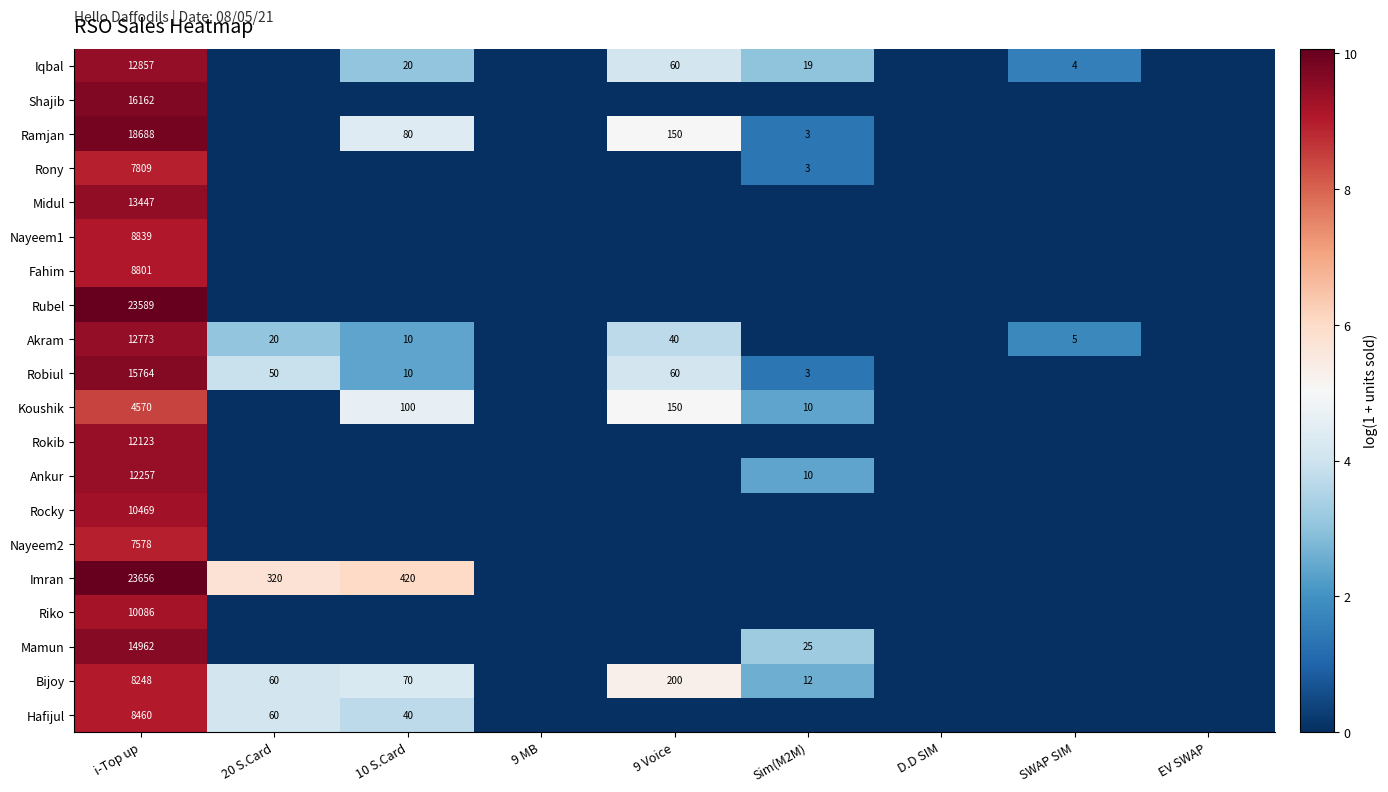

How many series are shown in this chart?

20